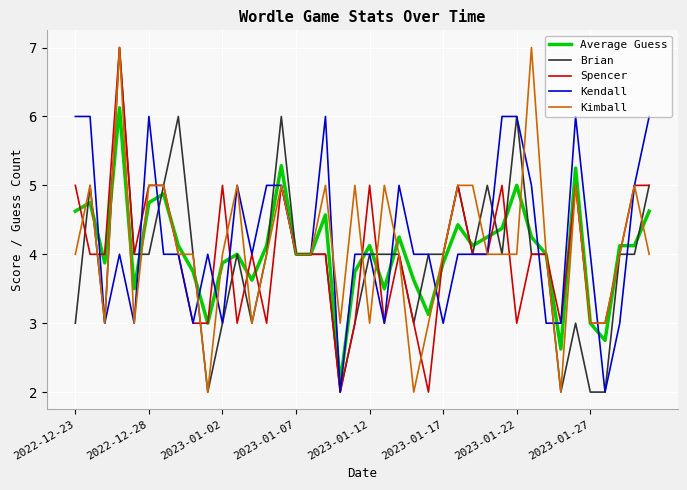

What are all the series names shown in the legend?

Average Guess, Brian, Spencer, Kendall, Kimball